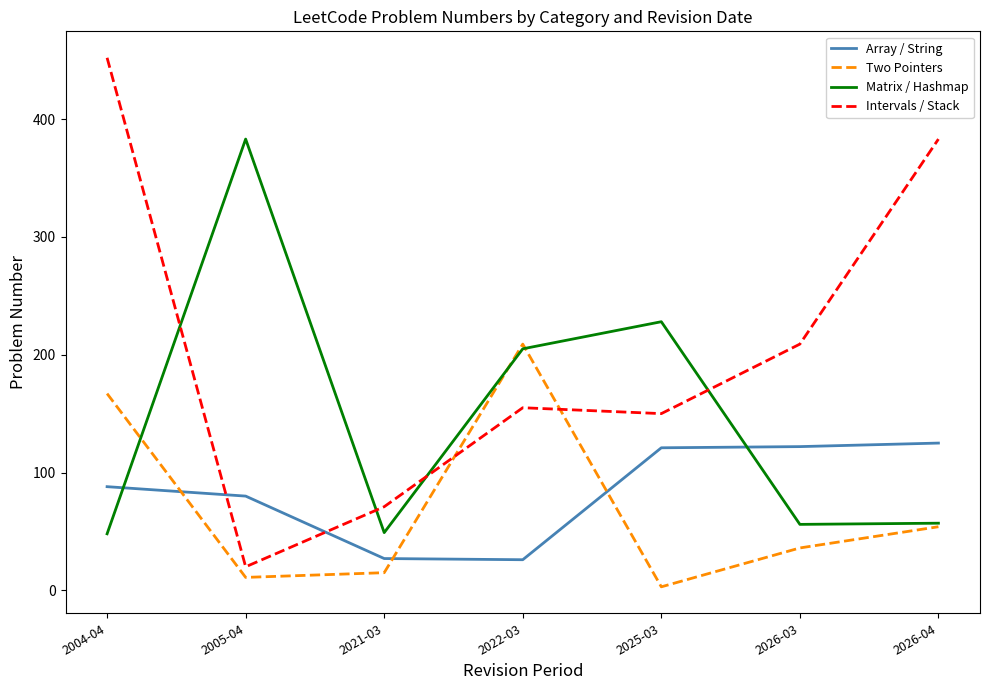

What is the difference between the maximum and minimum values in the Array / String series?

99